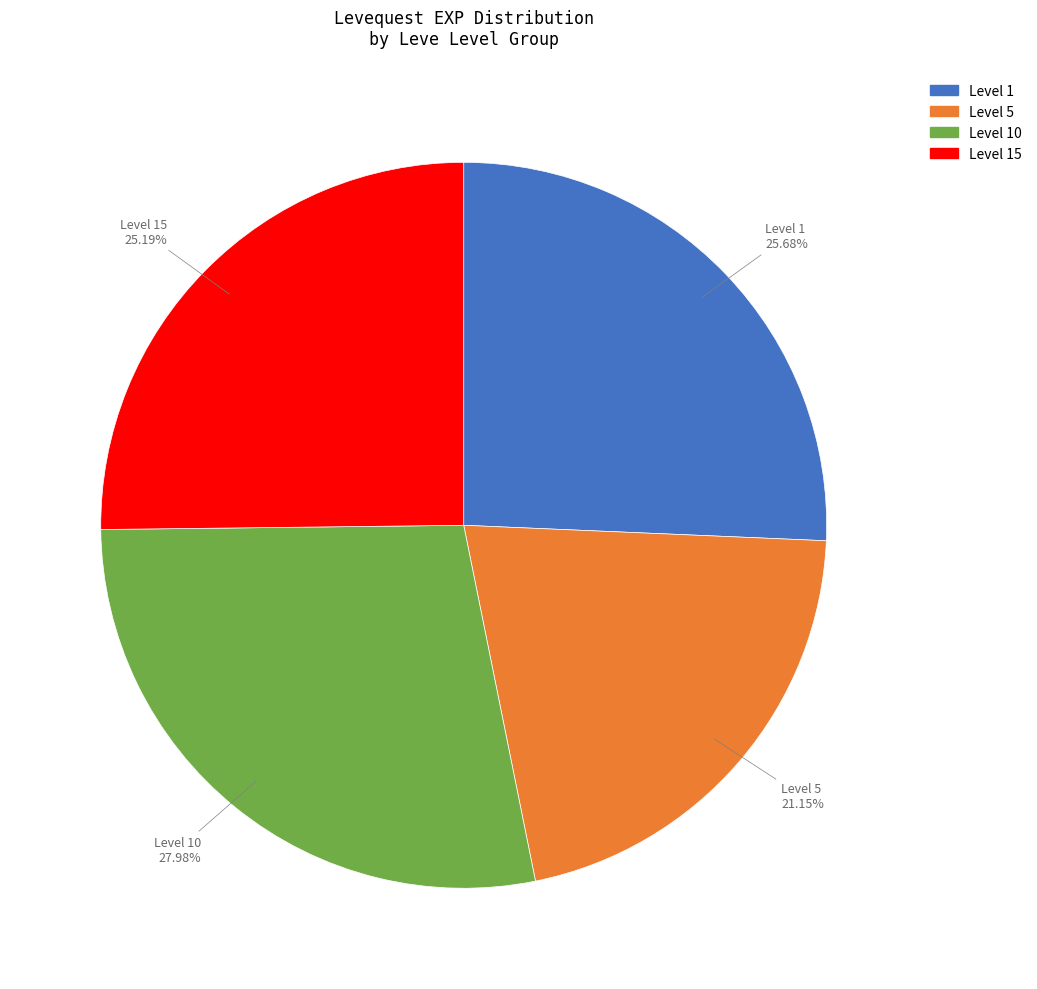

How many segments does this pie chart have?

4